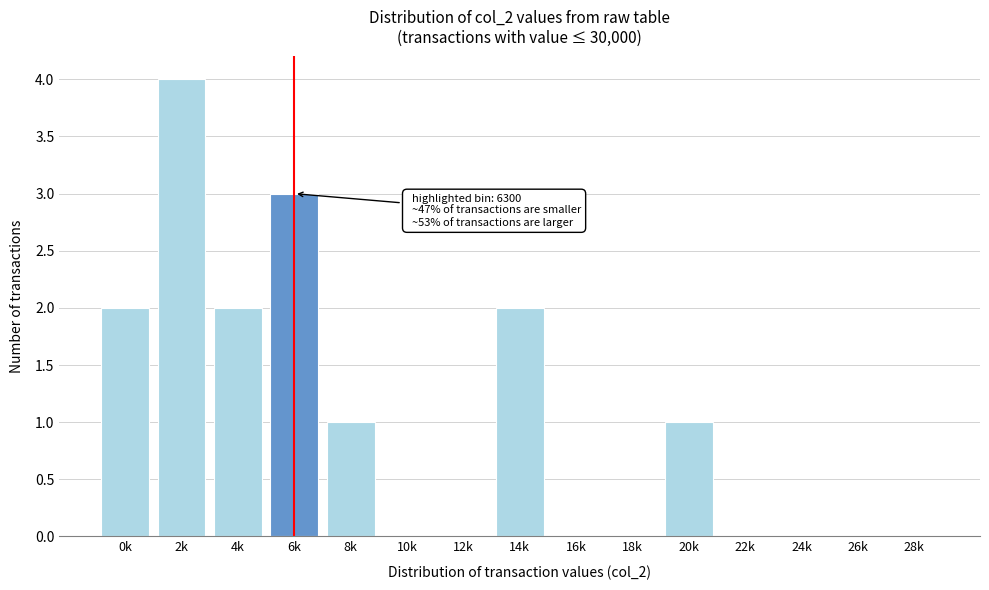

Reading left to right, extract all data points from this chart.

0k=2	2k=4	4k=2	6k=3	8k=1	10k=0	12k=0	14k=2	16k=0	18k=0	20k=1	22k=0	24k=0	26k=0	28k=0